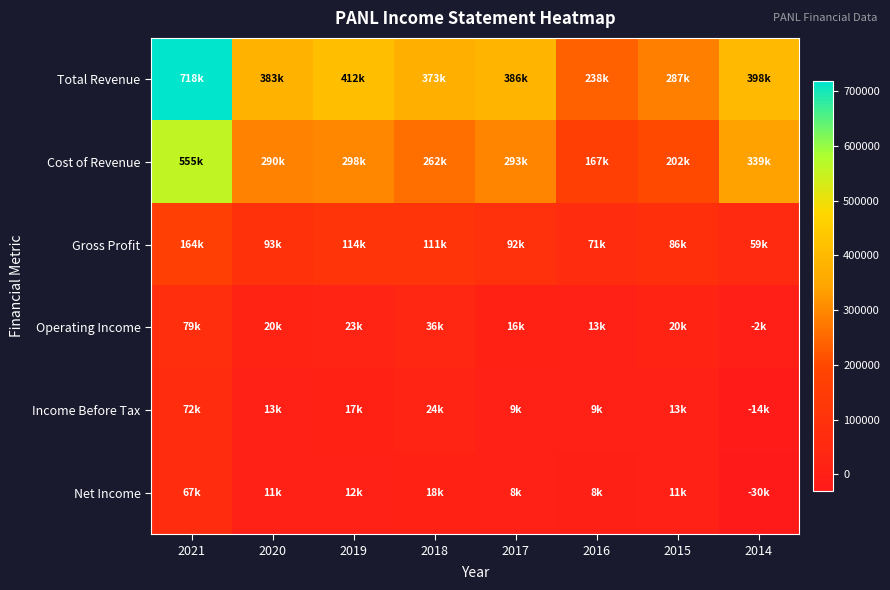

Reading left to right, extract all data points from this chart.

Total Revenue: 2021=718100	2020=382900	2019=412200	2018=373000	2017=385900	2016=238000	2015=287300	2014=398300
Cost of Revenue: 2021=554600	2020=289700	2019=298400	2018=262100	2017=293400	2016=167300	2015=201600	2014=339100
Gross Profit: 2021=163500	2020=93200	2019=113800	2018=110900	2017=92500	2016=70700	2015=85800	2014=59100
Operating Income: 2021=78900	2020=19700	2019=23300	2018=36100	2017=16000	2016=12900	2015=20500	2014=-2500
Income Before Tax: 2021=72400	2020=12700	2019=17000	2018=24000	2017=9100	2016=9200	2015=13400	2014=-13600
Net Income: 2021=67200	2020=11400	2019=11700	2018=17800	2017=7800	2016=7500	2015=11300	2014=-30200